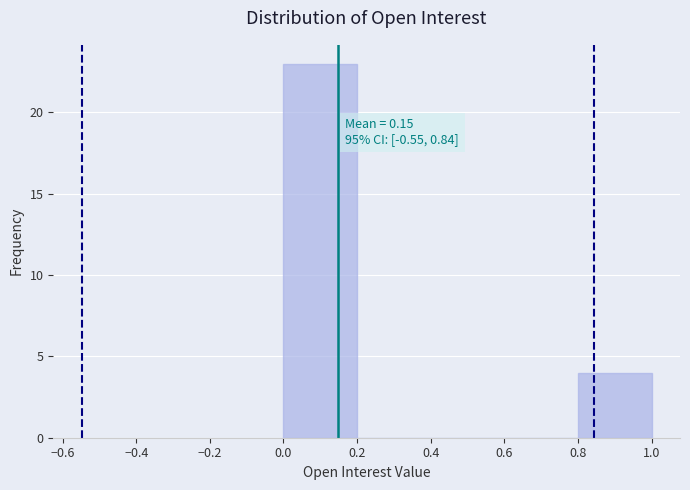

Which range on the x-axis has the tallest bar?

0.0 to 0.2